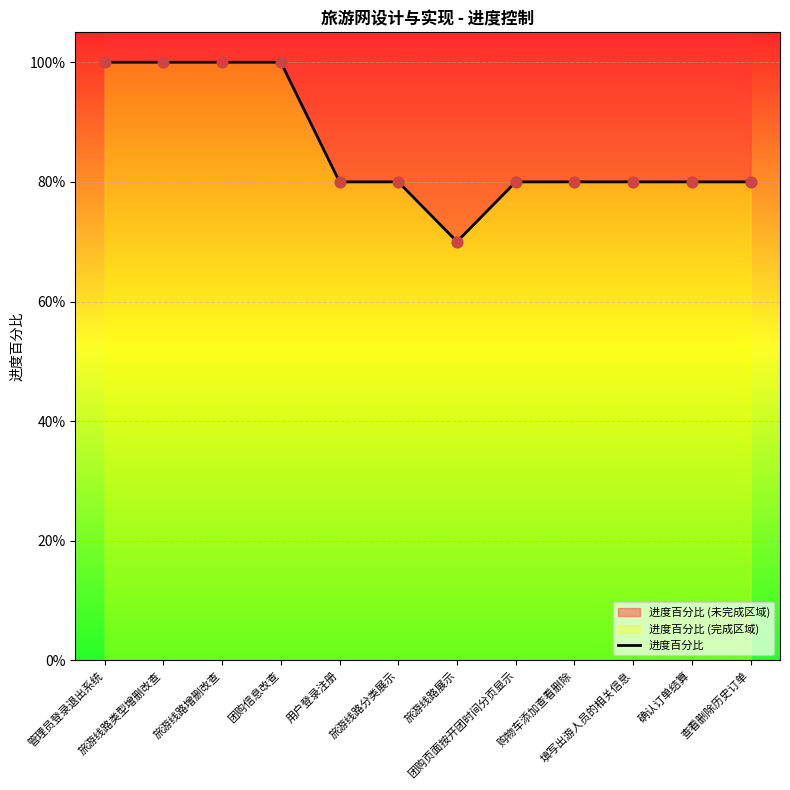

What is the change in value from 旅游线路增删改查 to 旅游线路分类展示?

-0.2